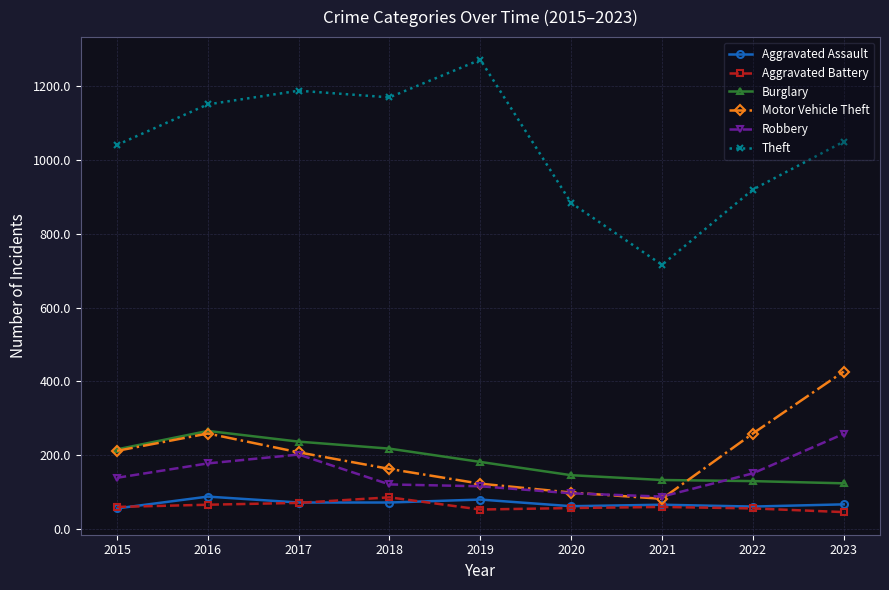

At which label is Theft closest to 994?

2015